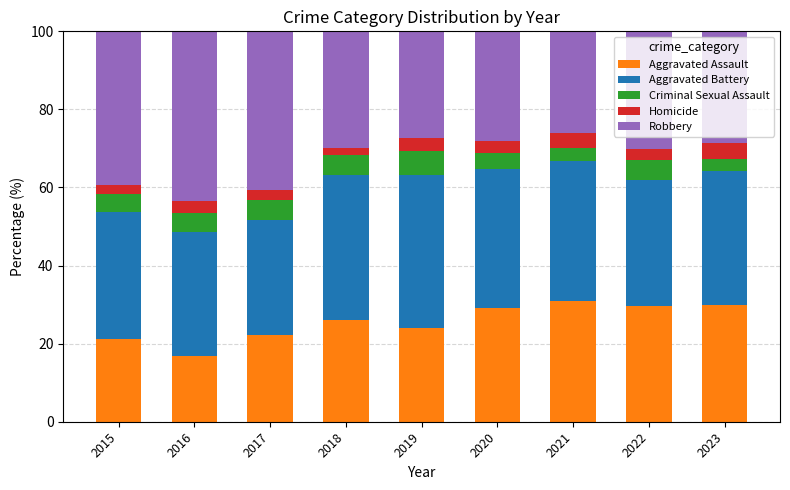

What is the total value across all series at 2017?

100.0